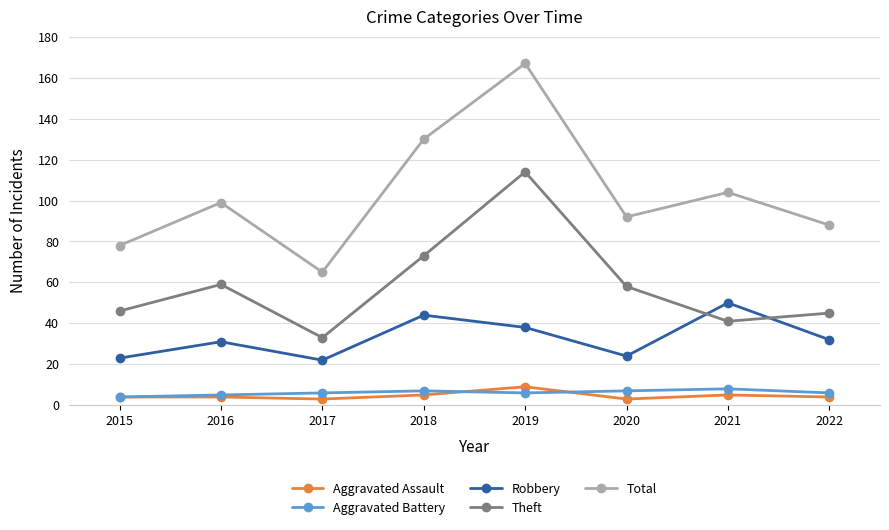

The value of Robbery at 2022 is 32. True or false?

True